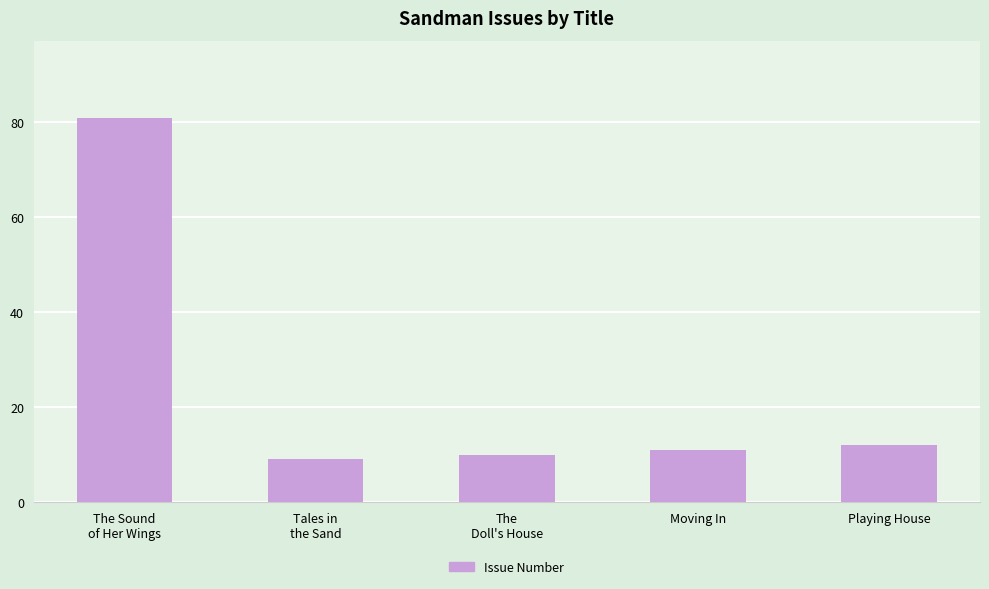

What is the label of the 5th bar from the right?

The Sound
of Her Wings